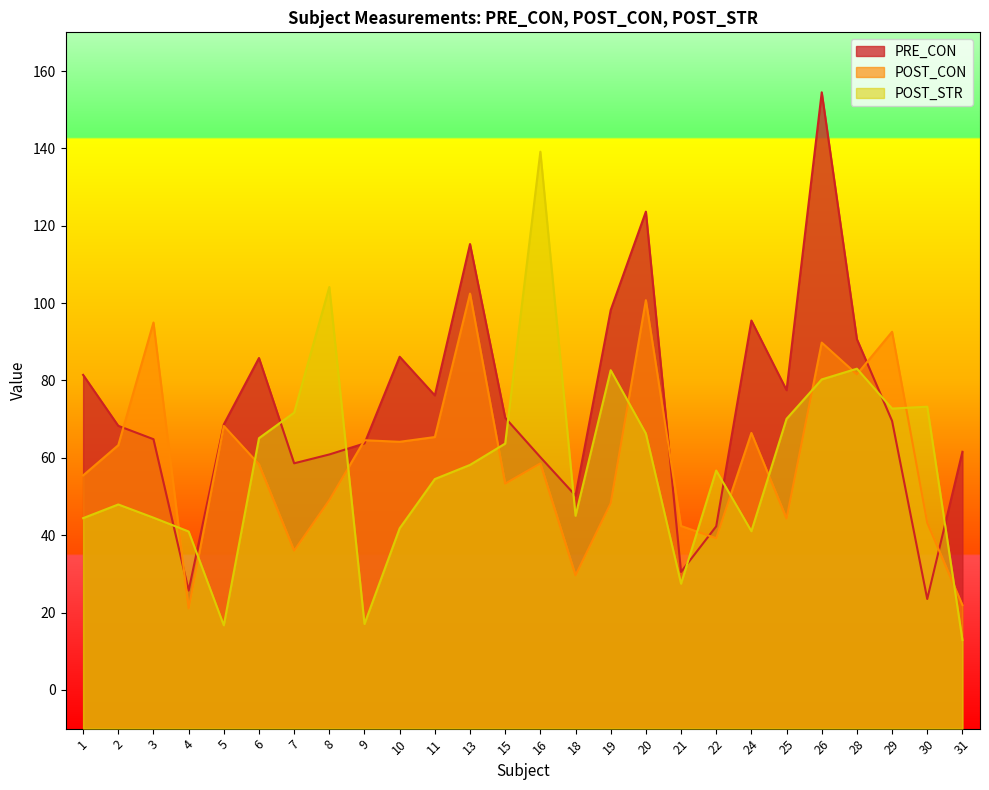

What is the maximum value for POST_CON?

102.5